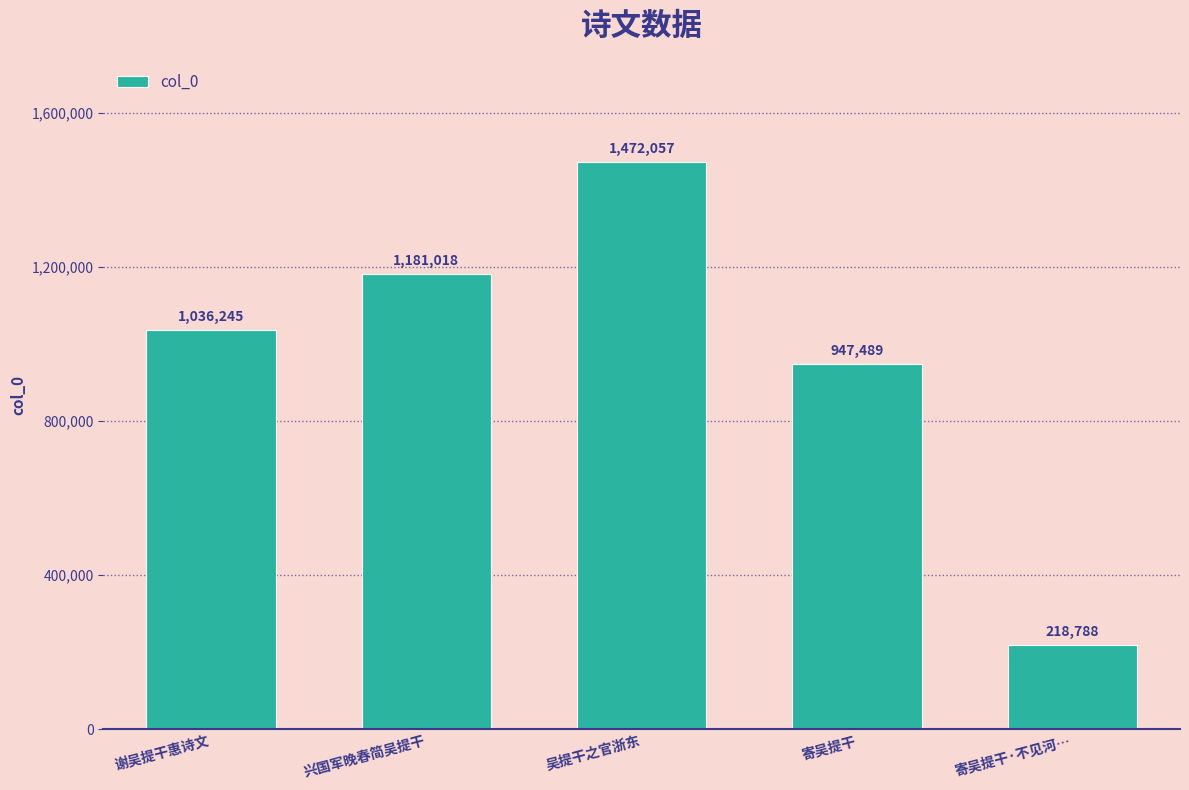

Reading left to right, list all the values displayed in this chart.

谢吴提干惠诗文=1036245	兴国军晚春简吴提干=1181018	吴提干之官浙东=1472057	寄吴提干=947489	寄吴提干·不见河…=218788